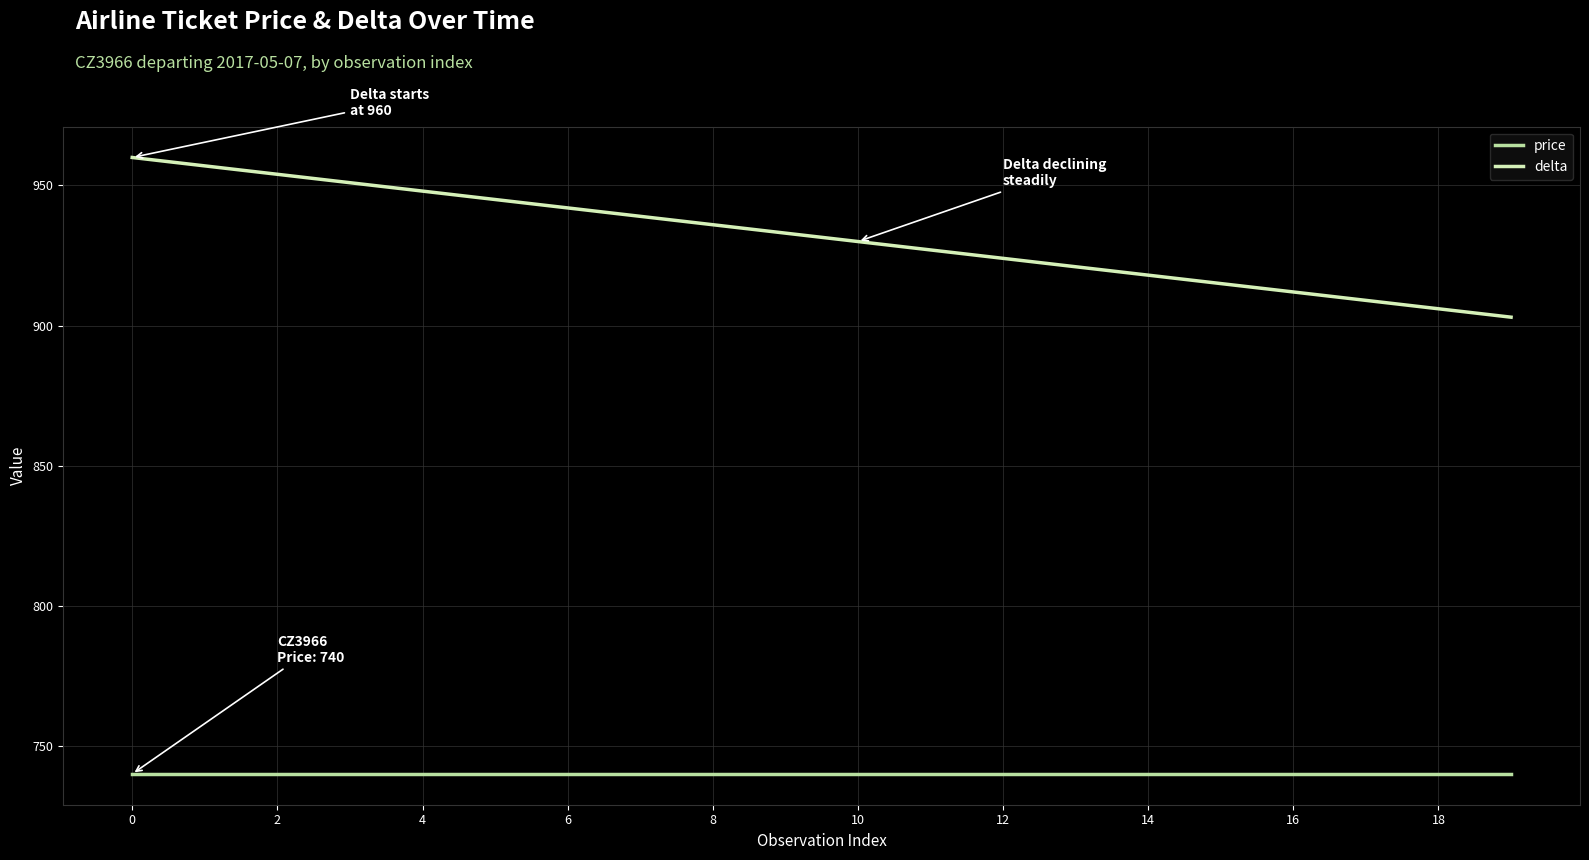

List the series in order of their peak value, lowest first.

price, delta